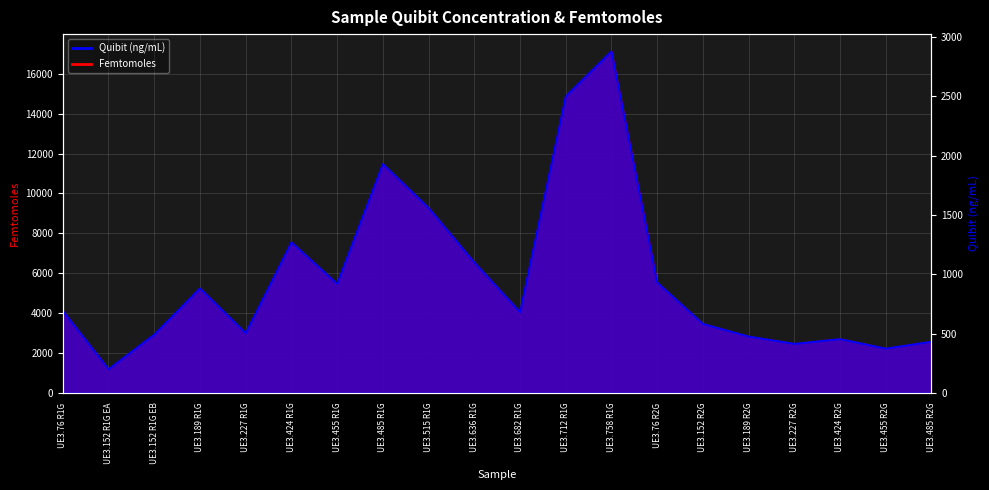

What is the difference between the highest and lowest values at UE3.189 R2G?

2355.3